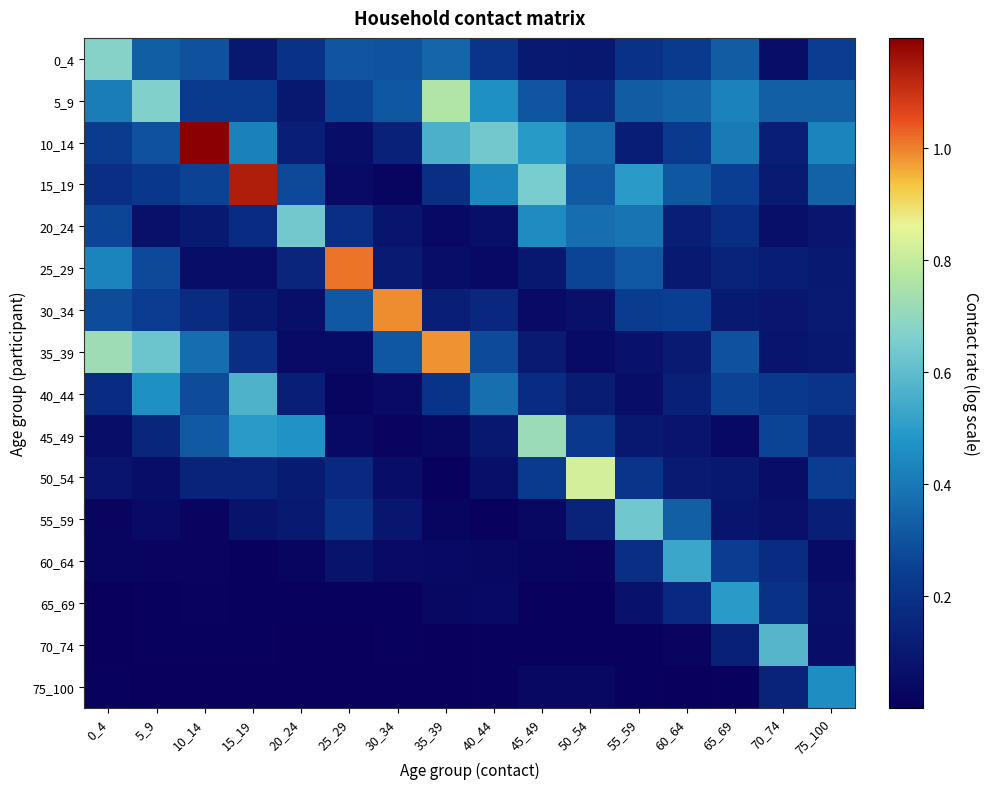

Which series changed the most between 0_4 and 30_34?

30_34